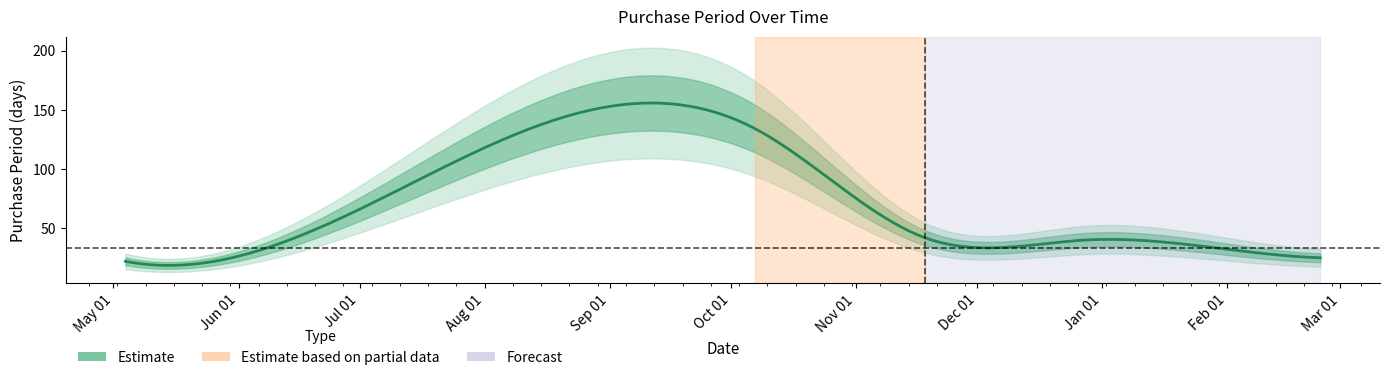

How many lines are shown in the chart?

1